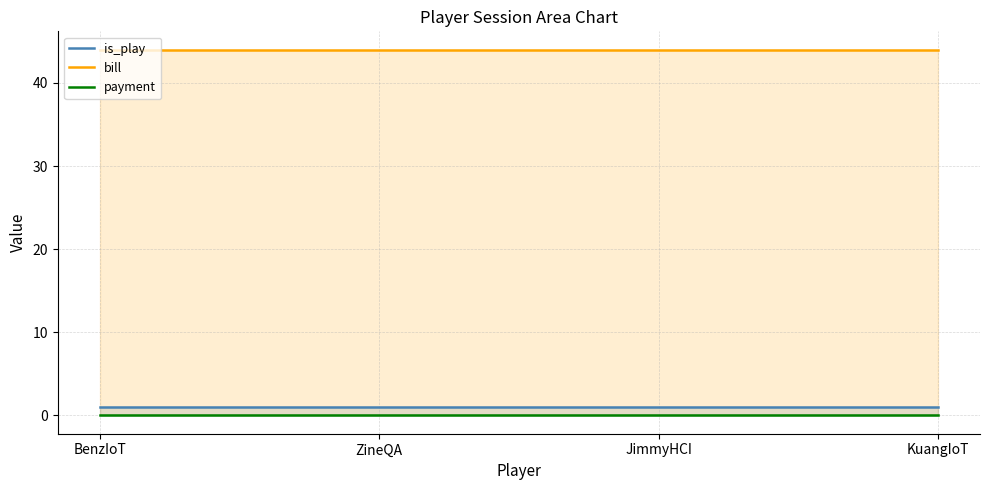

Is it true that bill equals 44 at KuangIoT?

True